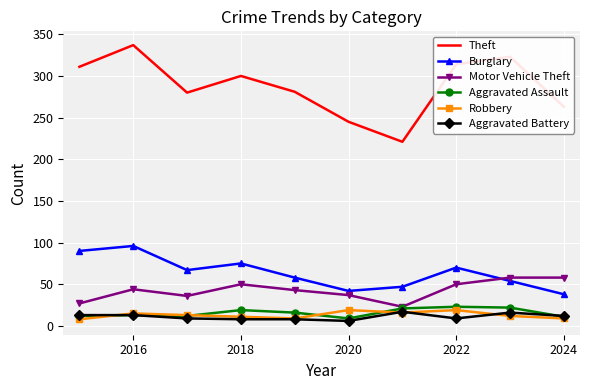

True or false: Robbery and Burglary cross at least once.

False